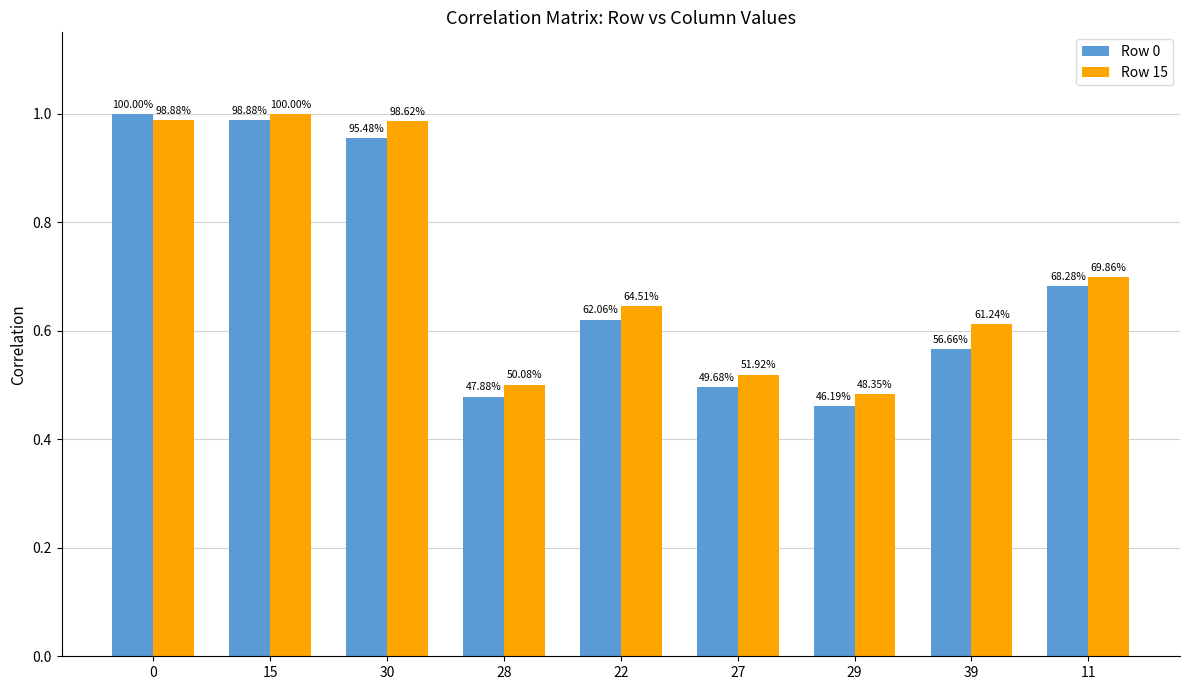

What is the sum of all Row 15 values?

6.4